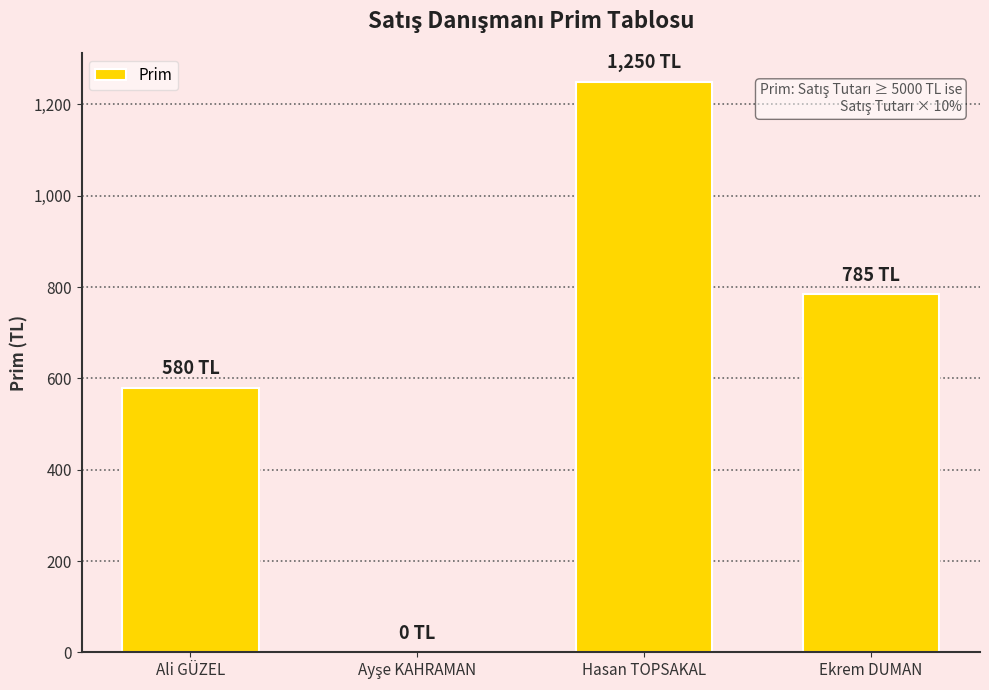

The chart shows a value of 580 at Ali GÜZEL. True or false?

True